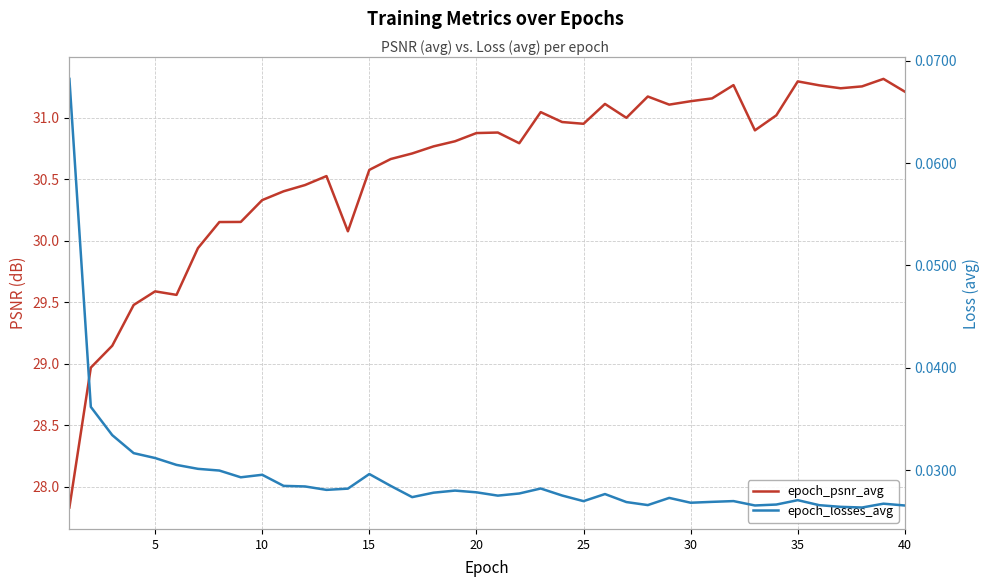

Which series has the widest spread of values?

epoch_psnr_avg